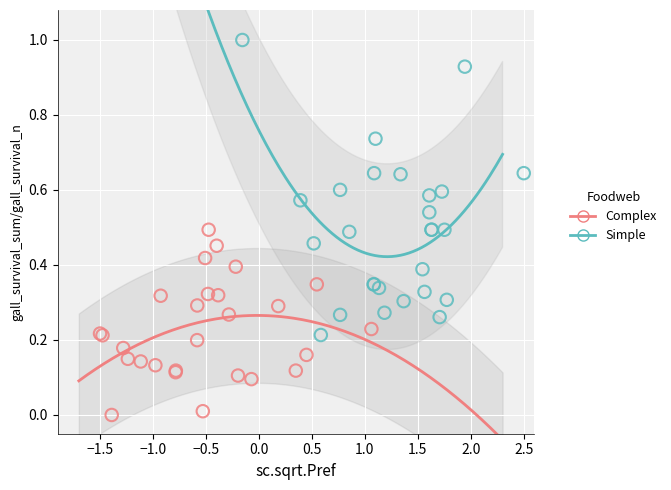

Which series has the widest spread of Y values?

Simple